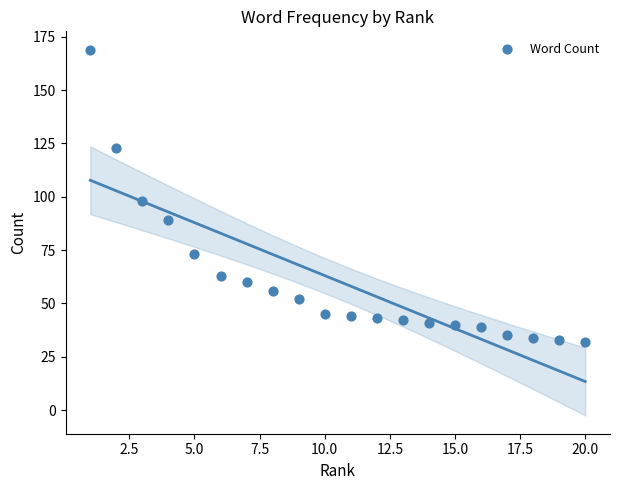

What Y value in the scatter plot is closest to 100?

98